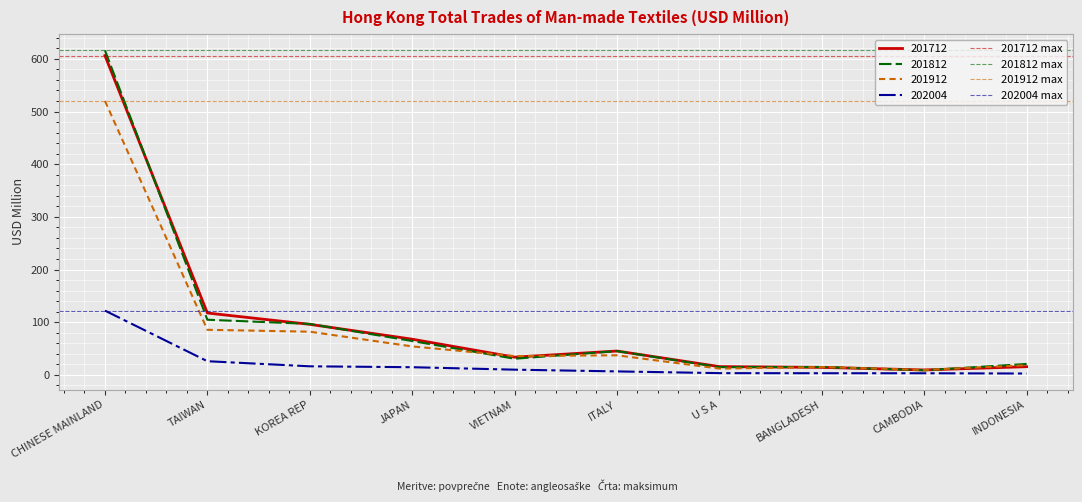

What is the value of the 201712 max point at the 1st from the left?

606.2